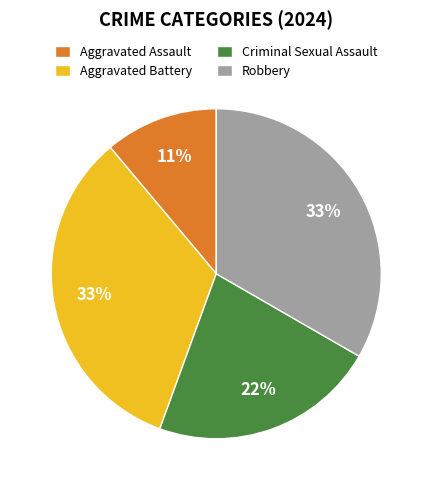

Count the number of slices in the pie.

4